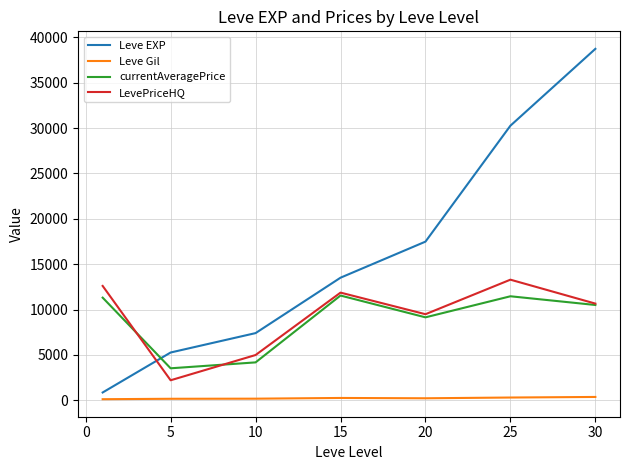

What is the average value of the currentAveragePrice series?

8806.6